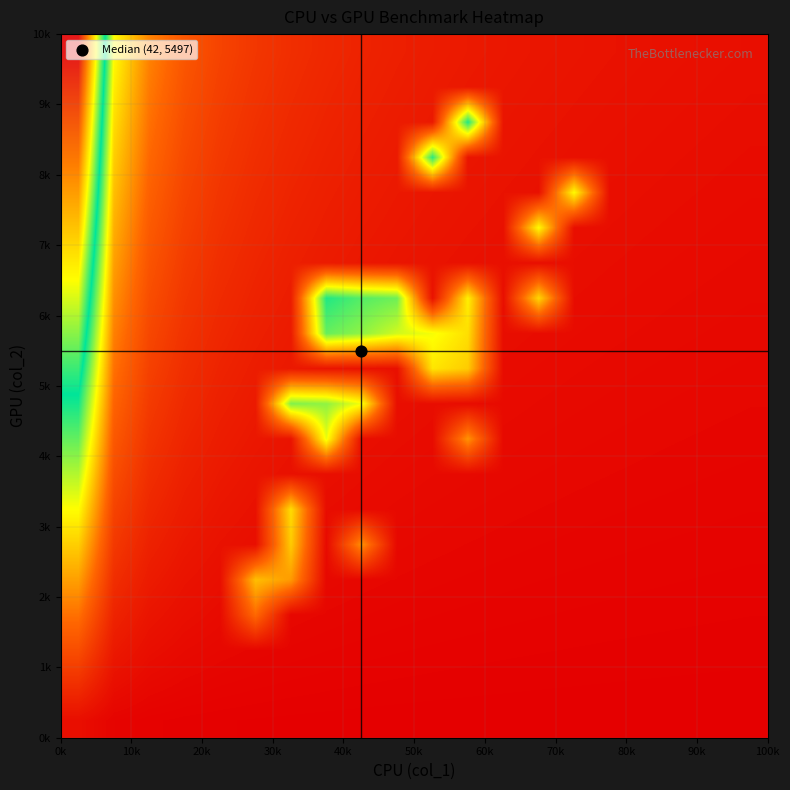

What is the maximum value shown in the chart?

0.9